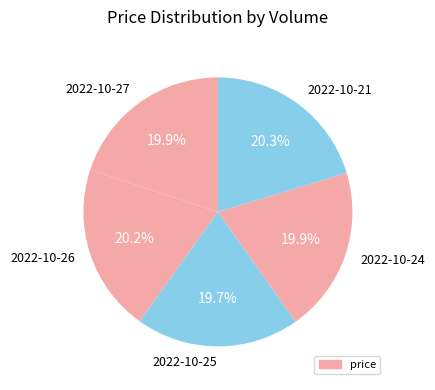

Approximately how many times larger is the value at 2022-10-24 compared to 2022-10-25?

1.0